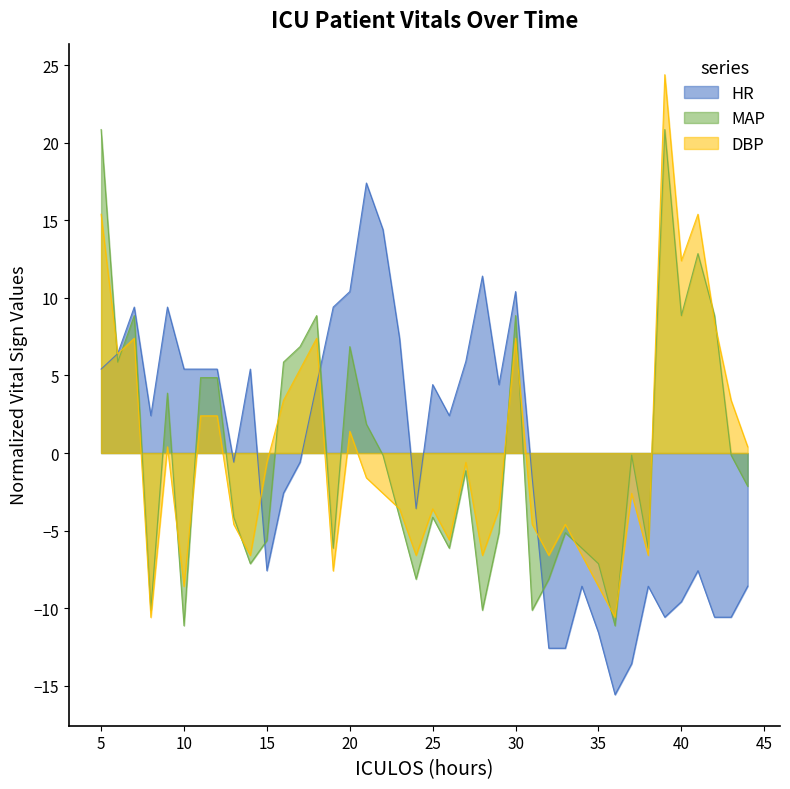

Rank the series by their maximum value, from lowest to highest.

HR, MAP, DBP